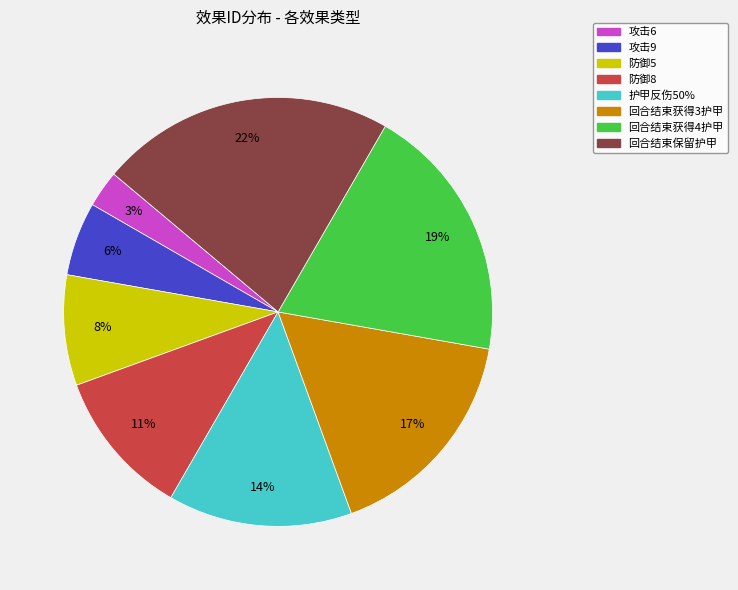

Which category has the biggest portion of the pie?

回合结束保留护甲